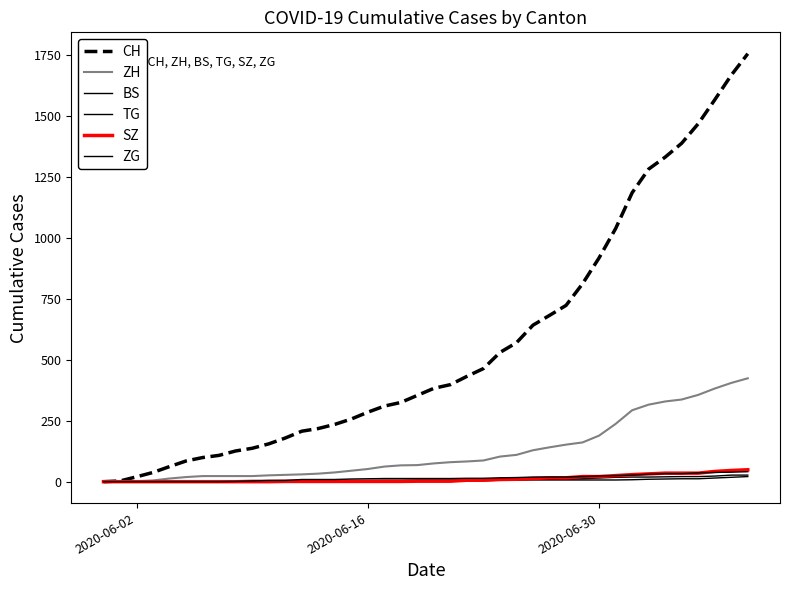

What is the sum of all ZH values?

4969